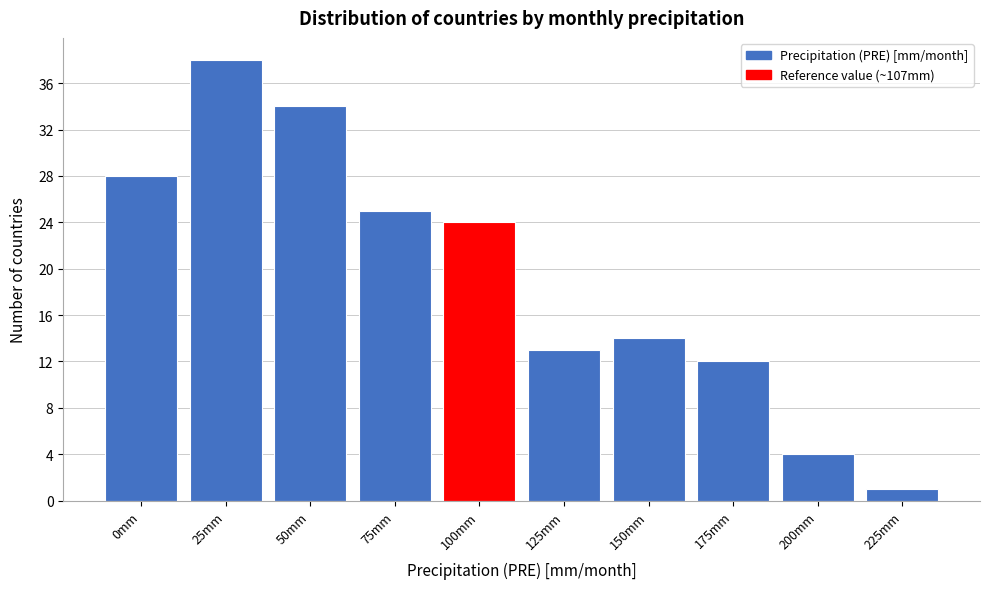

Reading left to right, extract all data points from this chart.

28	38	34	25	24	13	14	12	4	1